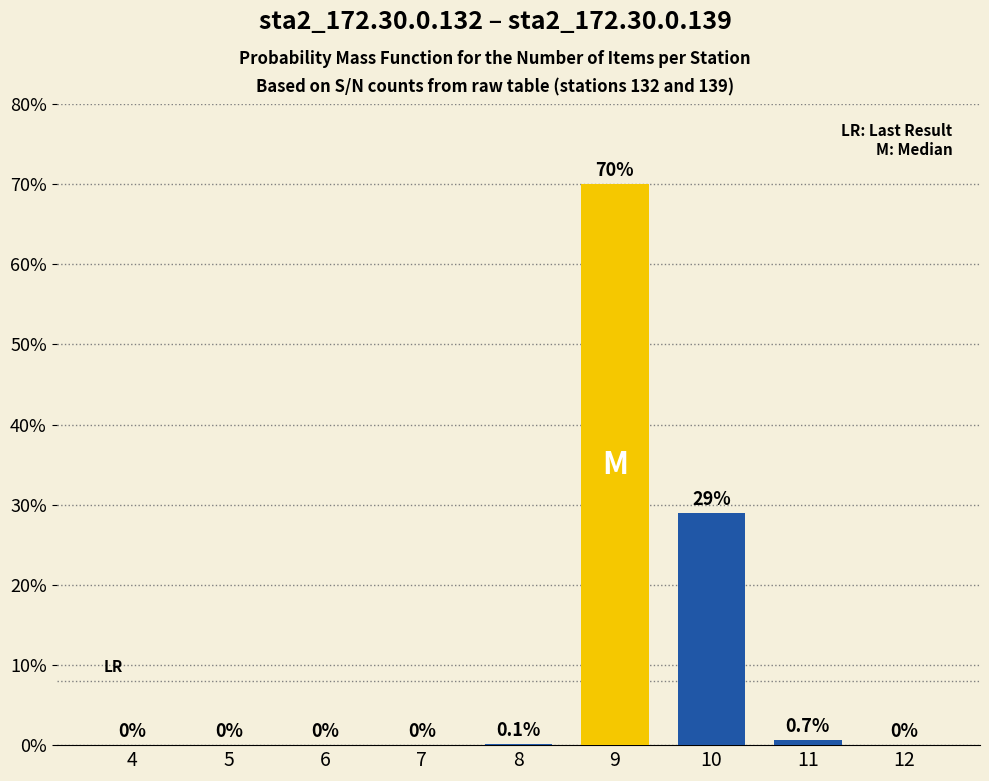

The chart shows a value of 70.0 at 9. True or false?

True